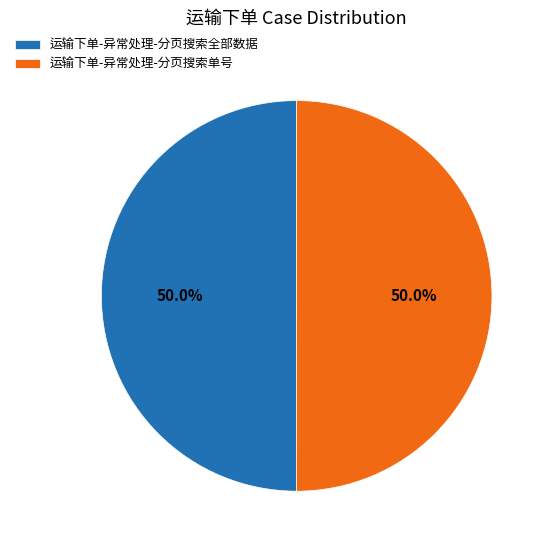

What percentage do 运输下单-异常处理-分页搜索单号 and 运输下单-异常处理-分页搜索全部数据 together represent?

100.0%